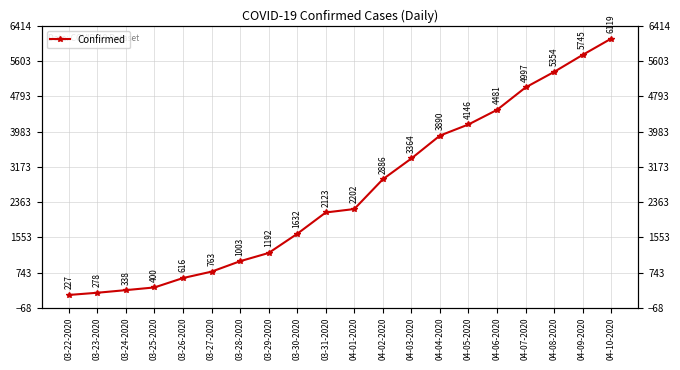

Rank the categories by value from lowest to highest.

03-22-2020, 03-23-2020, 03-24-2020, 03-25-2020, 03-26-2020, 03-27-2020, 03-28-2020, 03-29-2020, 03-30-2020, 03-31-2020, 04-01-2020, 04-02-2020, 04-03-2020, 04-04-2020, 04-05-2020, 04-06-2020, 04-07-2020, 04-08-2020, 04-09-2020, 04-10-2020